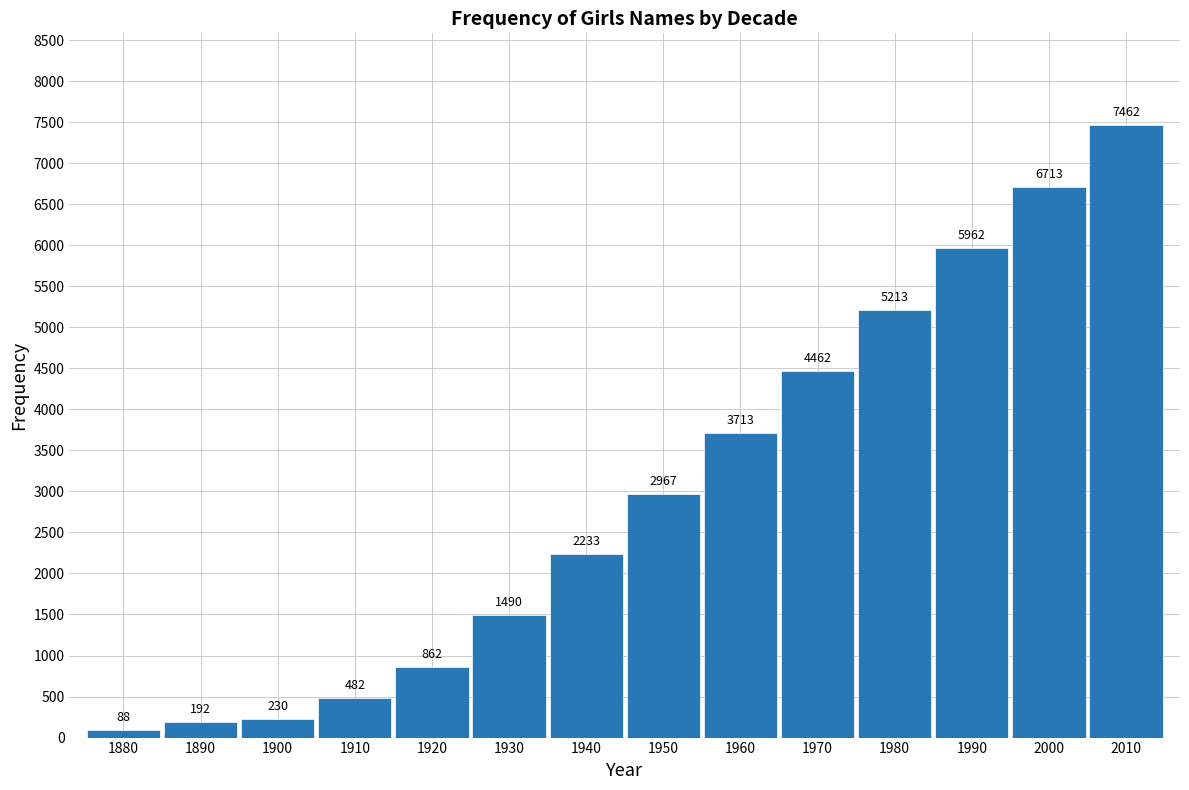

Reading left to right, extract all data points from this chart.

88	192	230	482	862	1490	2233	2967	3713	4462	5213	5962	6713	7462